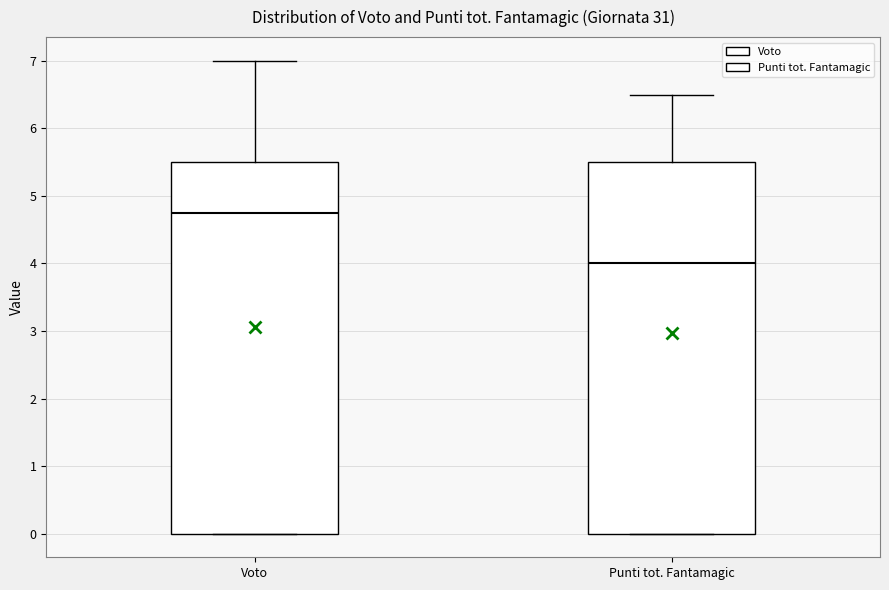

Where is the lower edge of the box for Punti tot. Fantamagic on the y-axis? The values are not printed on the chart, so give them approximately, as read against the axis.

0.0